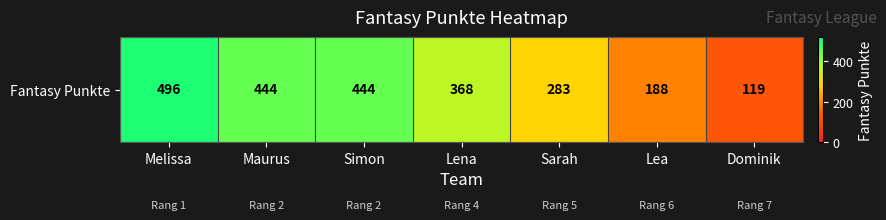

How many data points are above 368?

3